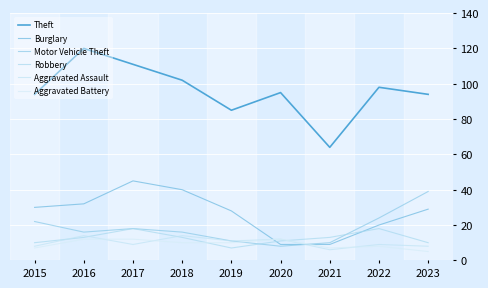

Count the Aggravated Battery values in the range 7 to 12.

8